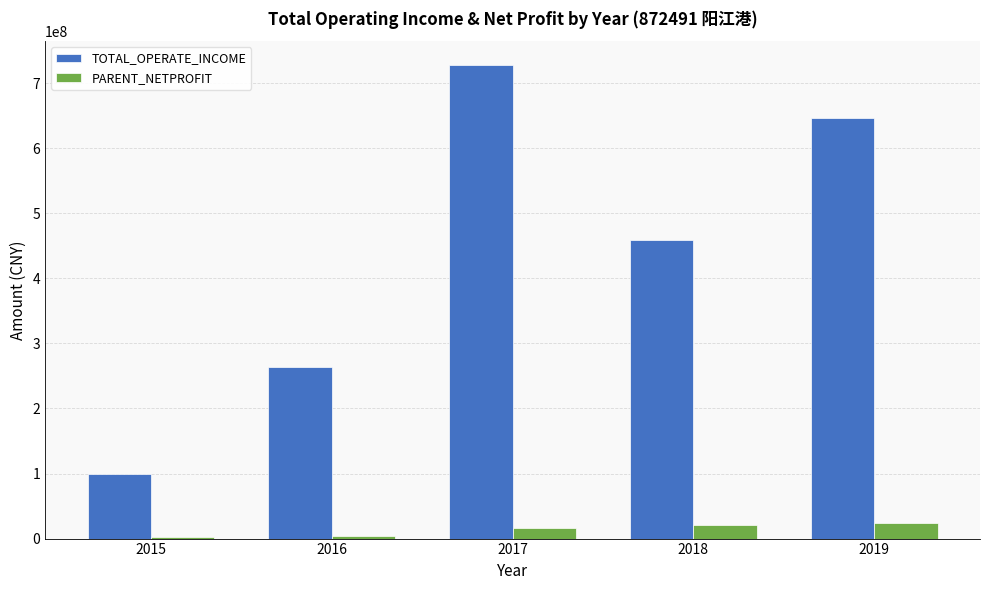

What are all the series names shown in the legend?

TOTAL_OPERATE_INCOME, PARENT_NETPROFIT